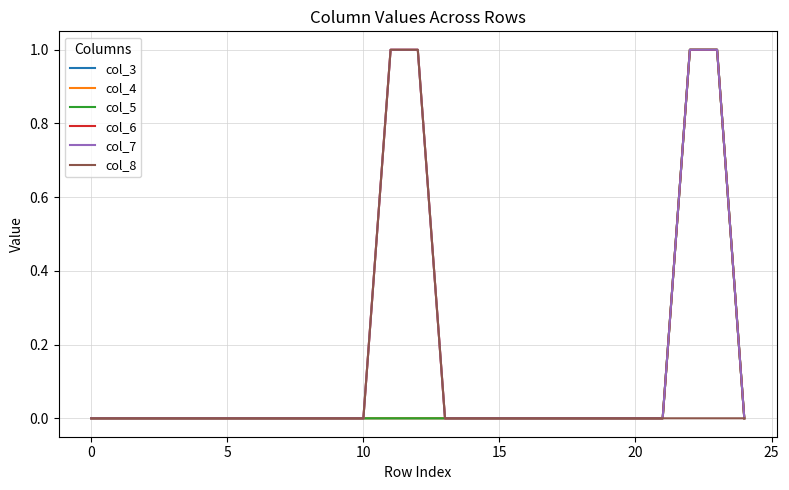

Is this an area chart (filled region under the line)?

No